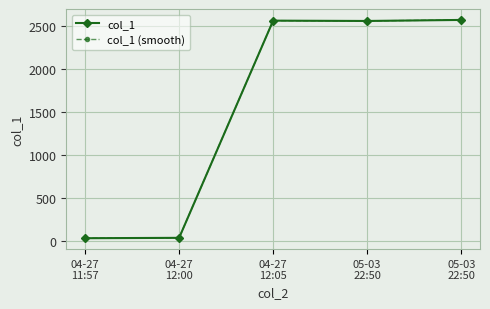

How many categories are shown in the chart?

5